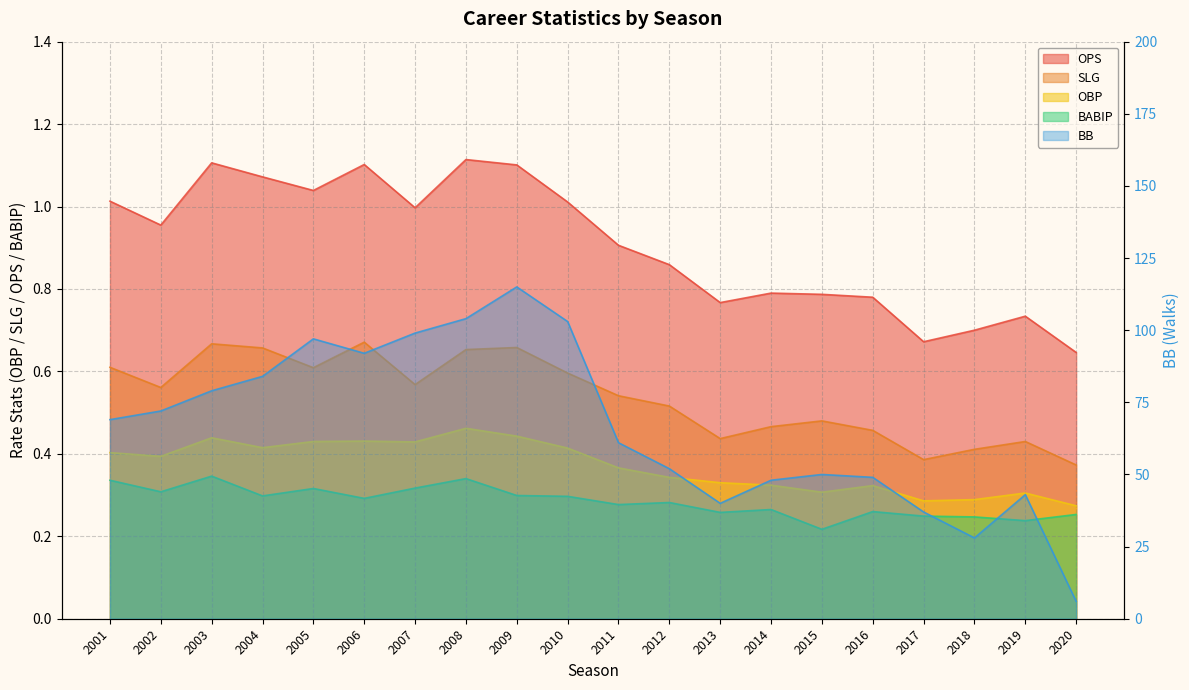

Between 2003 and 2007, which series saw the biggest shift?

BB